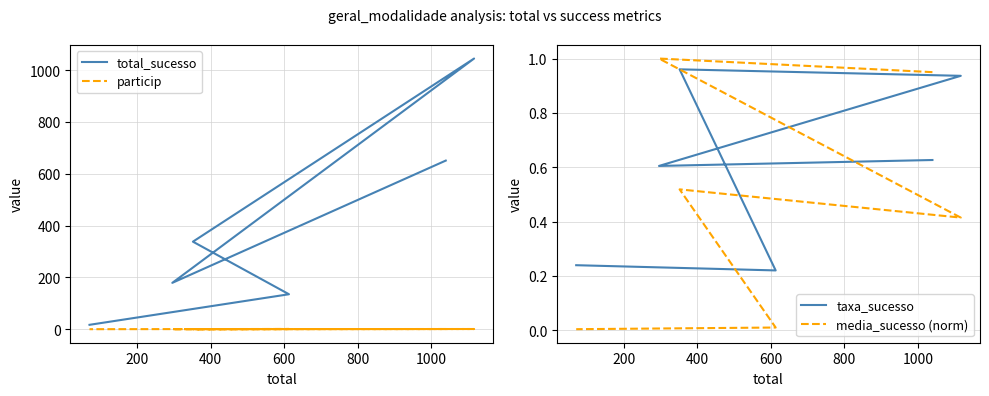

Reading left to right, extract all data points from this chart.

total_sucesso: 651.0	179.0	1045.0	338.0	135.0	17.0
particip: 0.8	0.2	0.8	0.2	0.9	0.1
taxa_sucesso: 0.6	0.6	0.9	1.0	0.2	0.2
media_sucesso (norm): 0.9	1.0	0.4	0.5	0.0	0.0